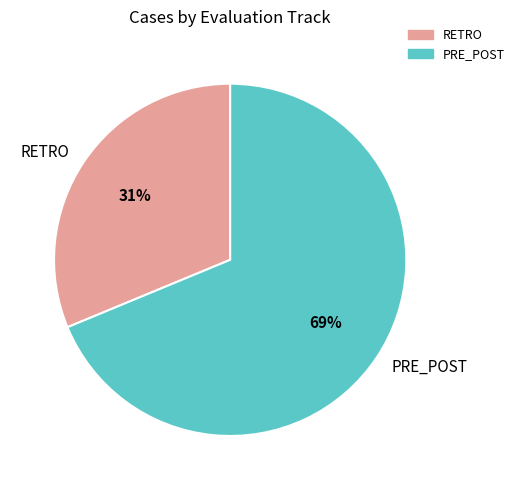

Which category accounts for the majority?

PRE_POST